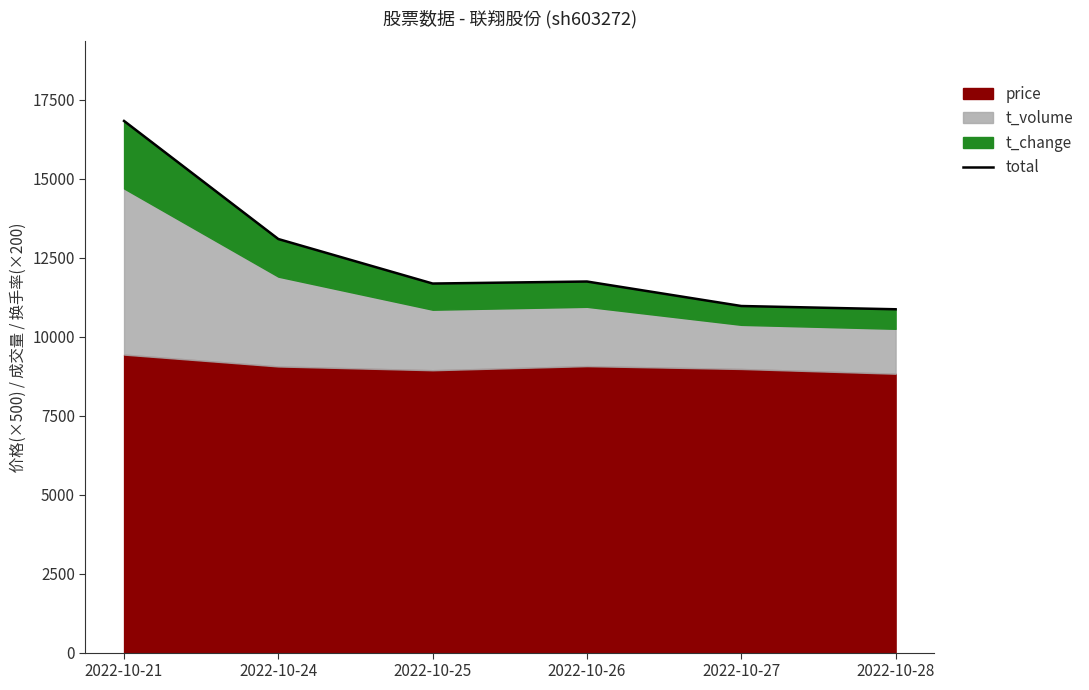

Which has a higher value, 2022-10-27 or 2022-10-21?

2022-10-21